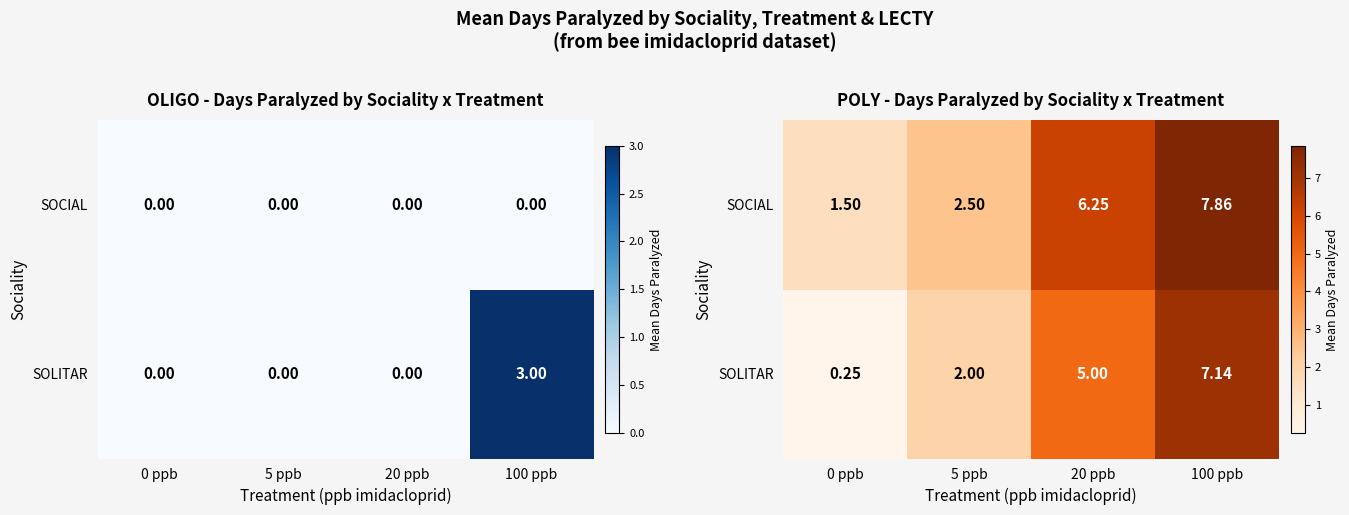

List the labels in order of SOCIAL value, smallest first.

0 ppb, 5 ppb, 20 ppb, 100 ppb